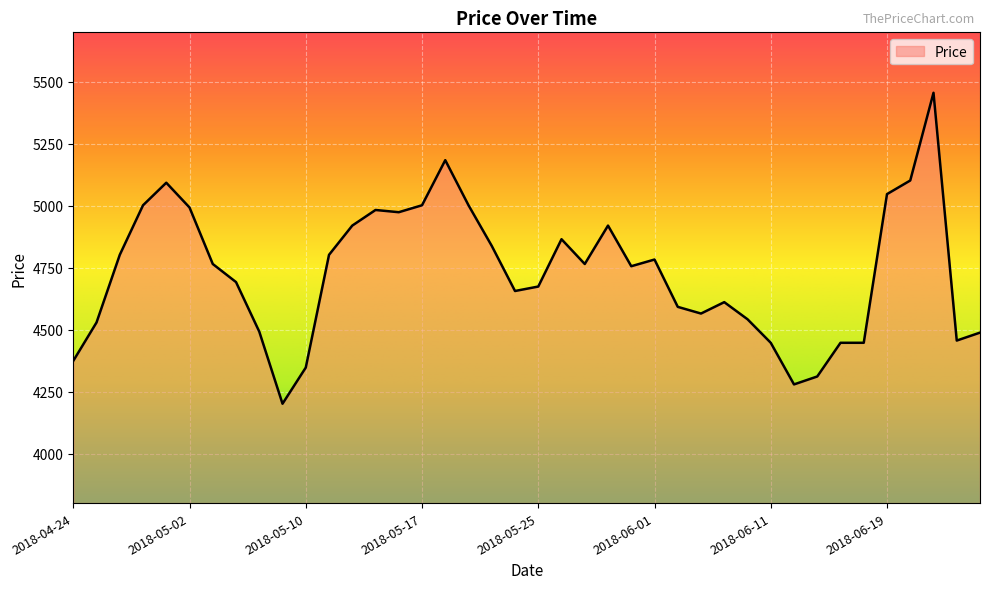

What is the smallest value displayed?

4201